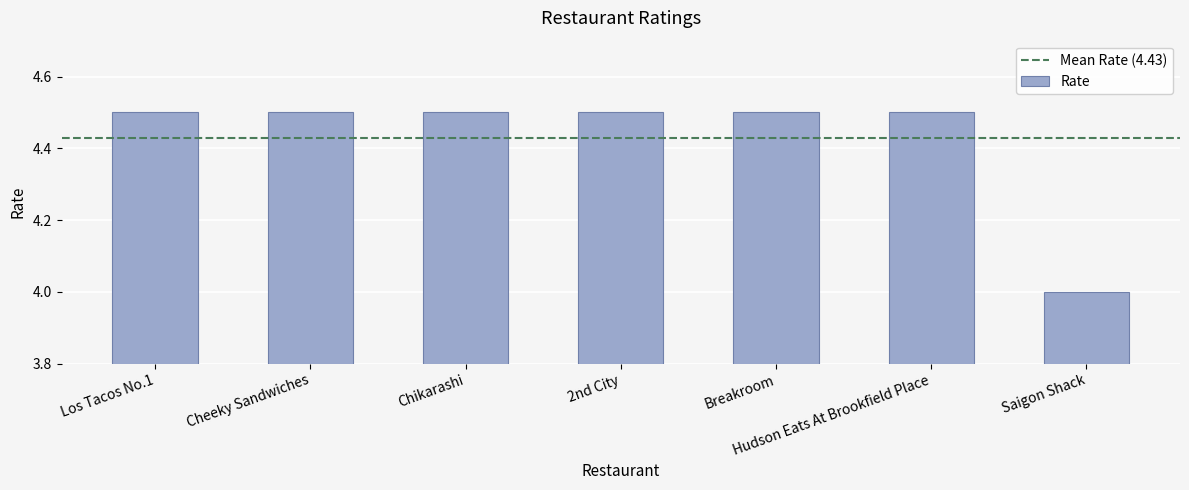

Read the value at Chikarashi.

4.5